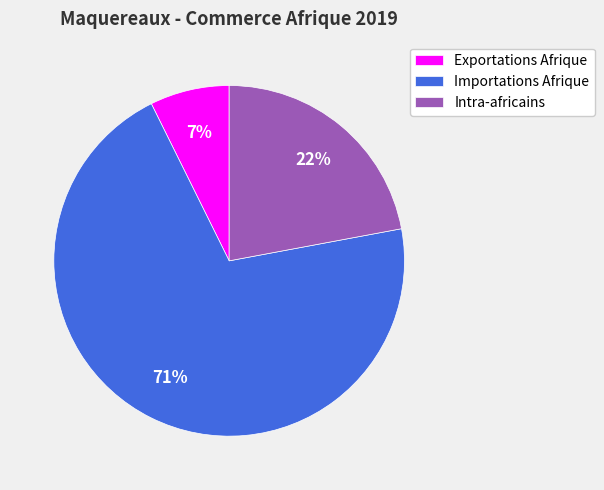

Which slice is the smallest?

Exportations Afrique